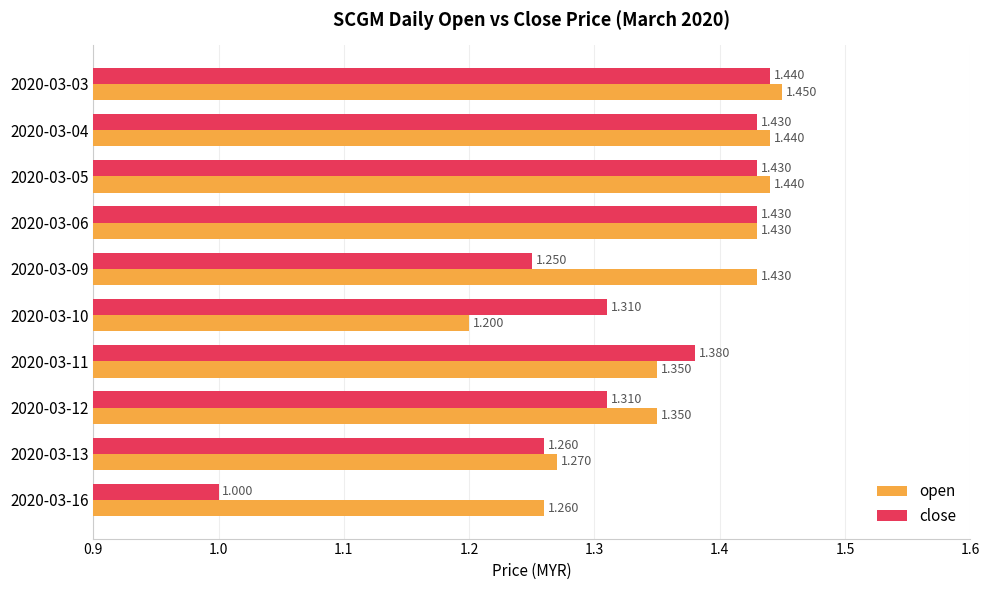

List the series in order of their overall mean, lowest first.

close, open